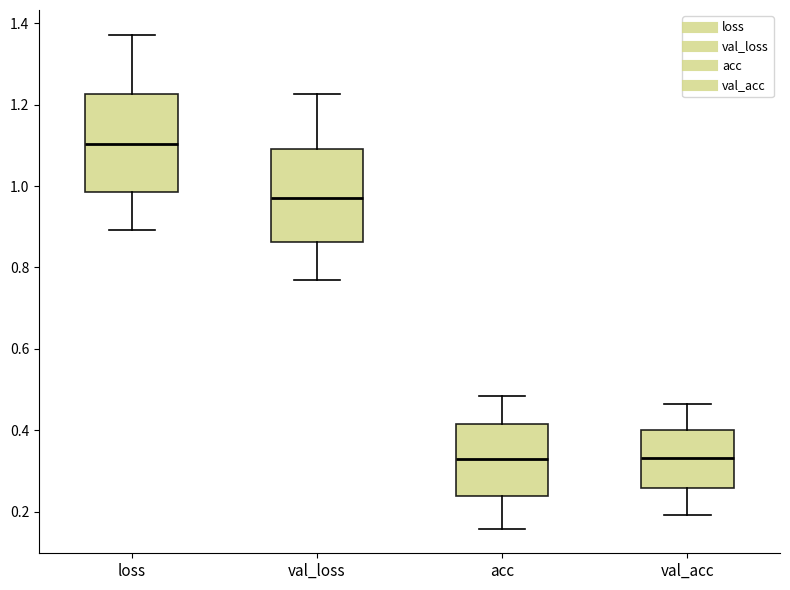

Which box's median line is the highest?

loss